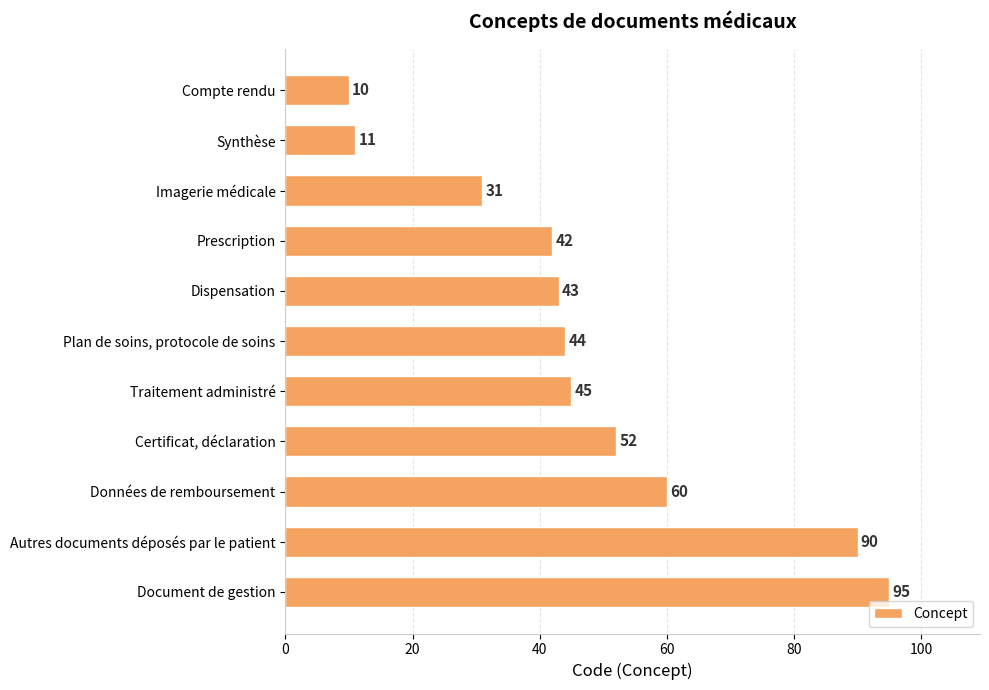

What is the difference between the maximum and second lowest values?

84